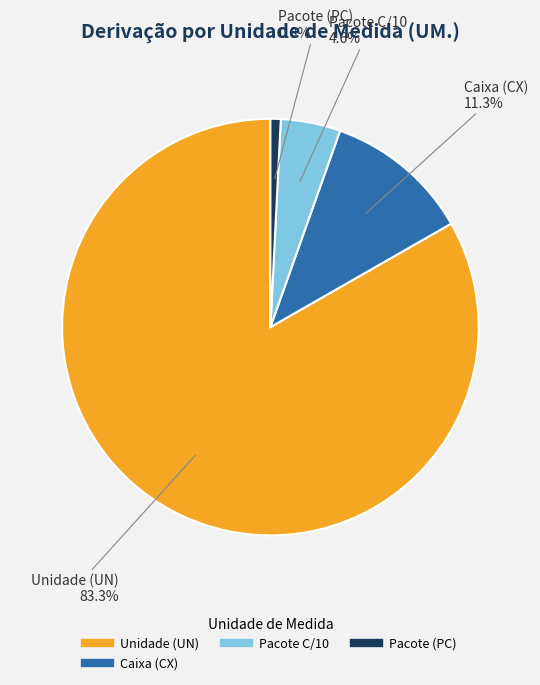

Is there a majority slice in this chart?

Yes